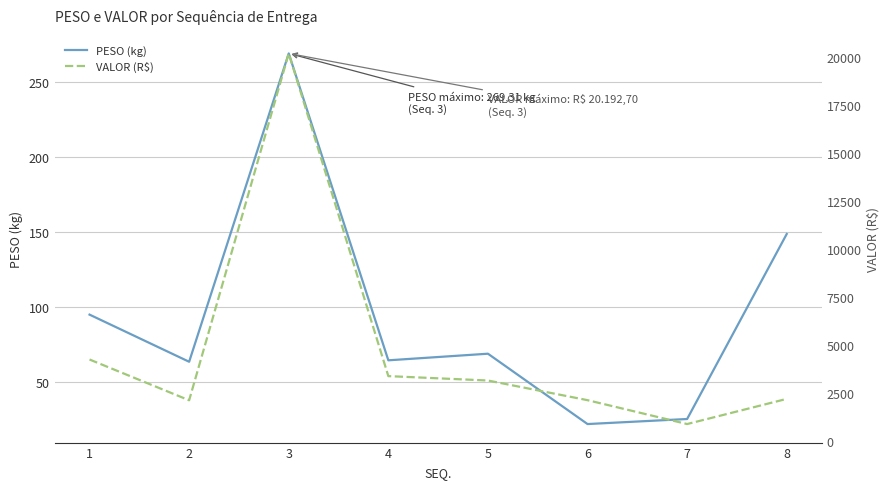

Where is PESO (kg) nearest to the value 145?

8